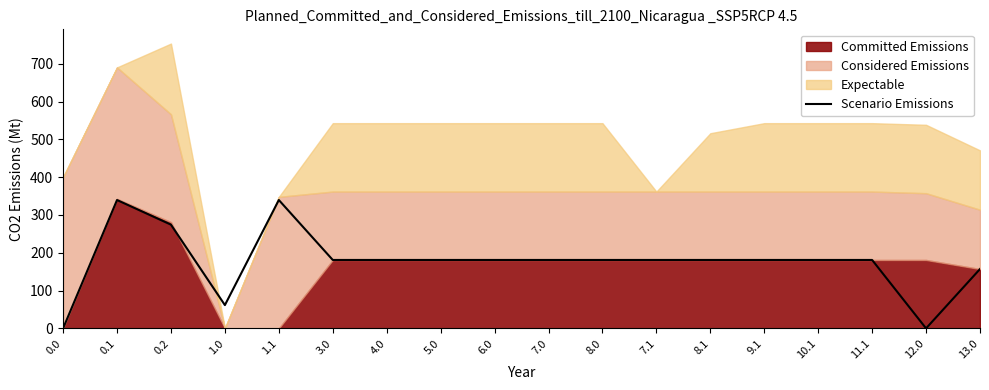

How many lines are shown in the chart?

1